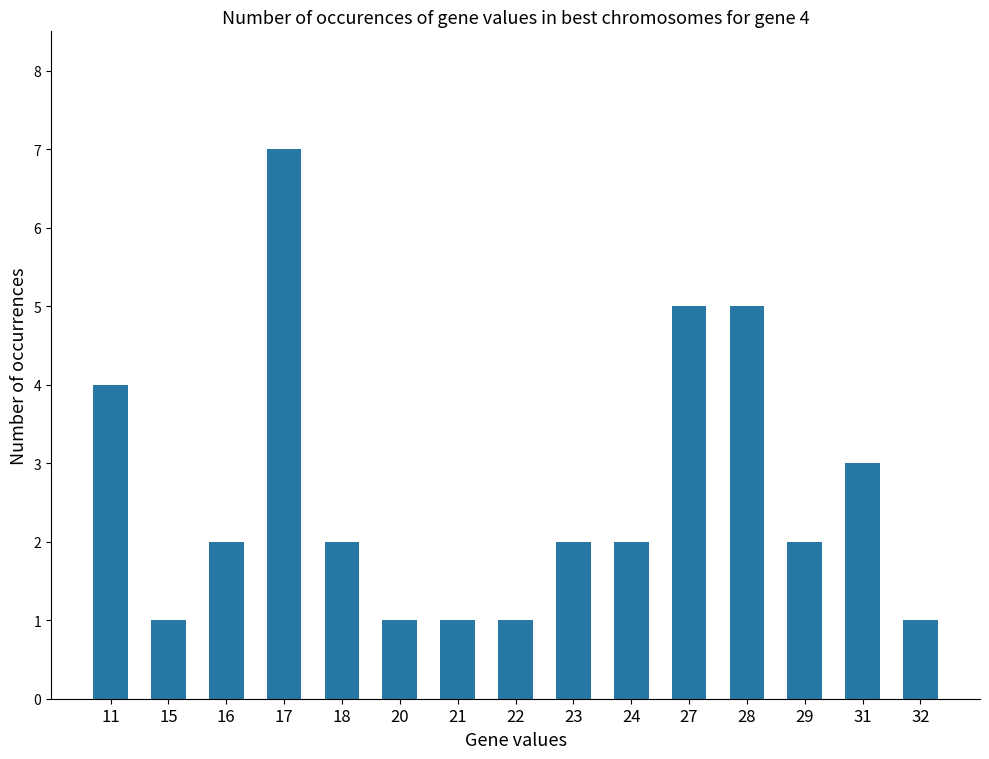

Between 11 and 20, which is larger?

11